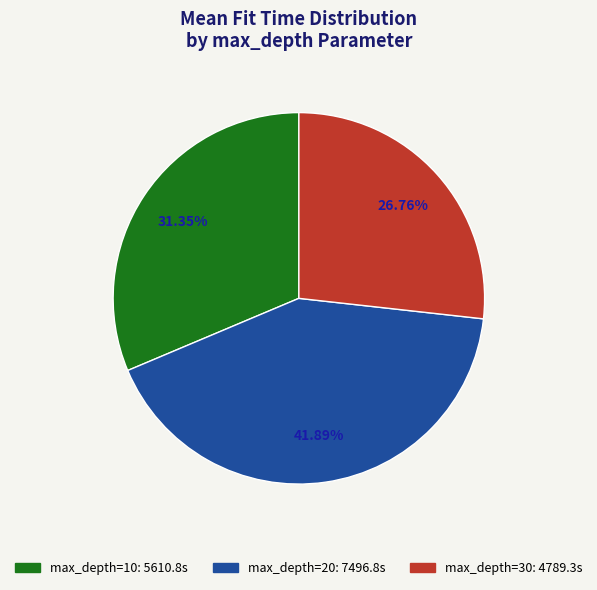

Do max_depth=10 and max_depth=20 together represent more than half of the pie?

Yes